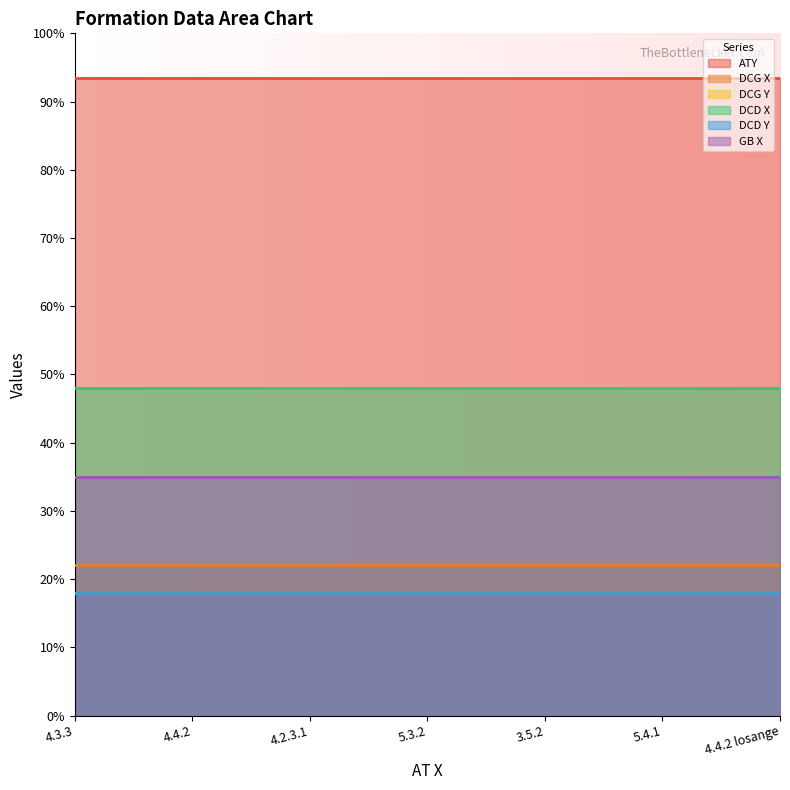

Reading left to right, list all the values displayed in this chart.

ATY: 93.5	93.5	93.5	93.5	93.5	93.5	93.5
DCG X: 22.0	22.0	22.0	22.0	22.0	22.0	22.0
DCG Y: 18.0	18.0	18.0	18.0	18.0	18.0	18.0
DCD X: 48.0	48.0	48.0	48.0	48.0	48.0	48.0
DCD Y: 18.0	18.0	18.0	18.0	18.0	18.0	18.0
GB X: 35.0	35.0	35.0	35.0	35.0	35.0	35.0